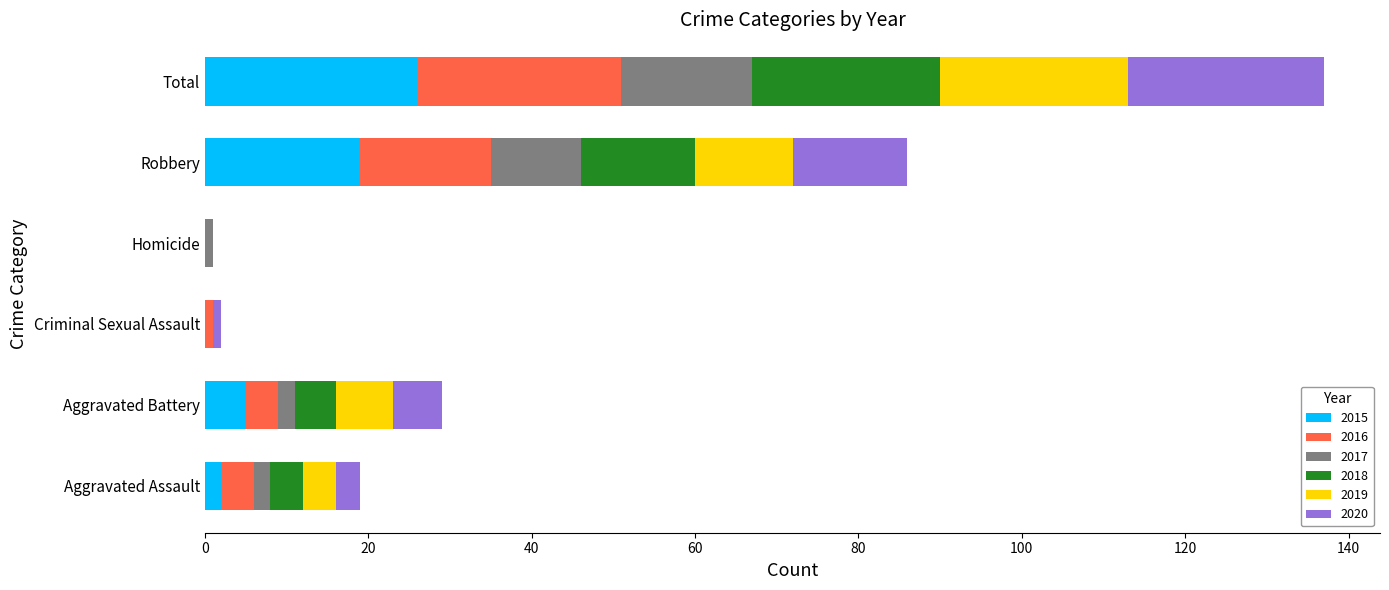

Is it true that 2015 equals 27 at Robbery?

False